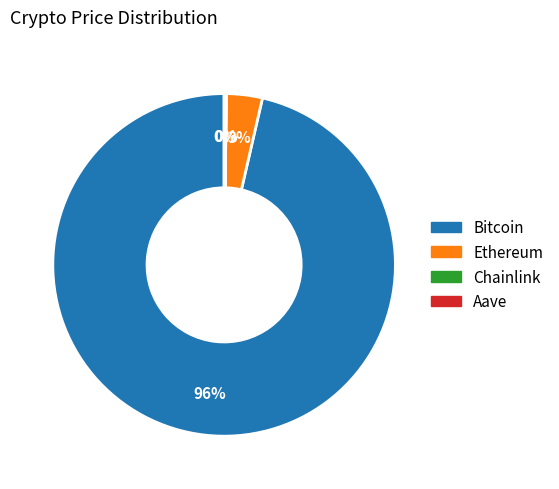

Is it true that Ethereum is 3% of the pie?

True